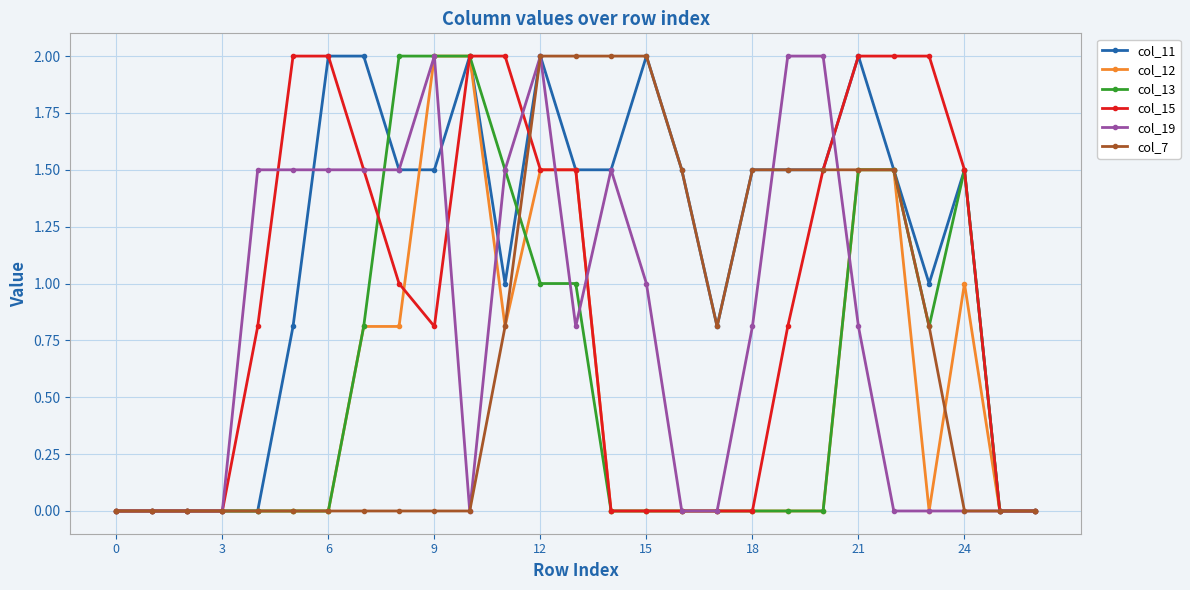

True or false: col_19 has more than 0 interior local peaks.

True